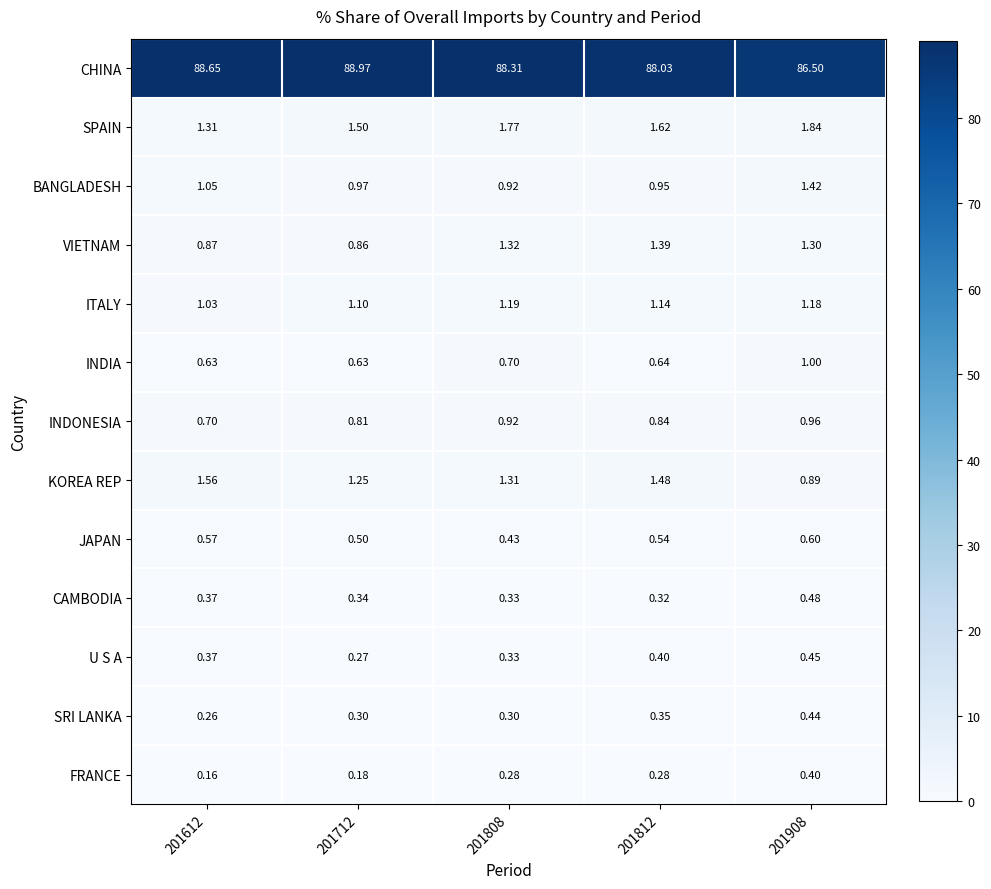

Count the number of data series in this chart.

13